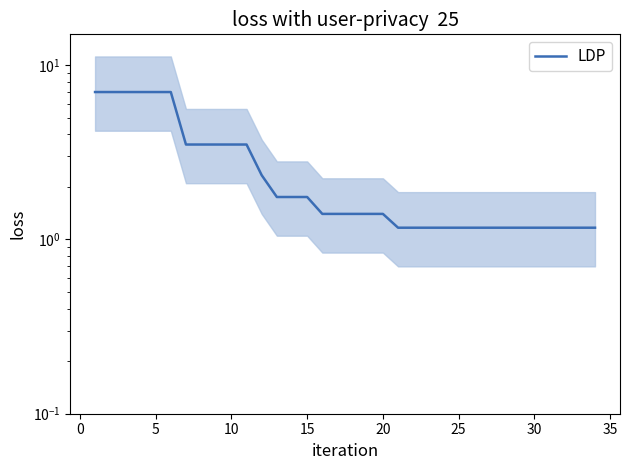

What is the value of the 4th point from the left?

7.0